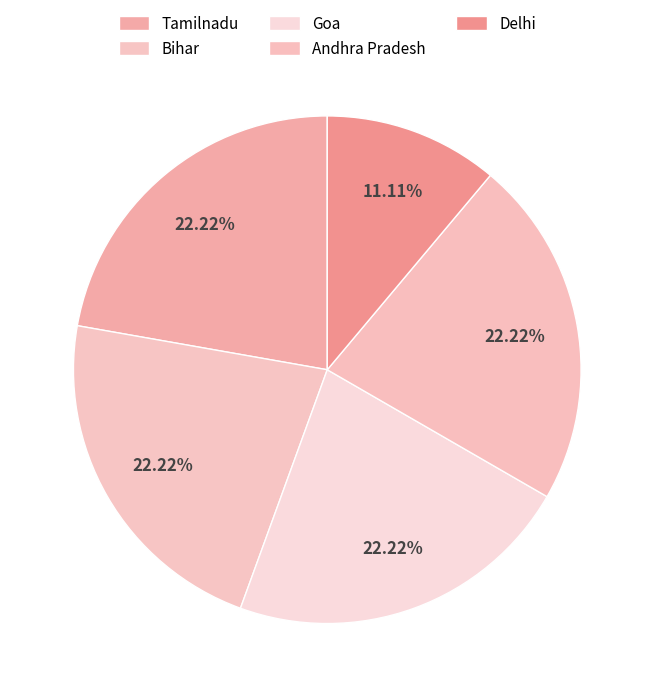

How much of the chart is everything except Bihar?

77.8%